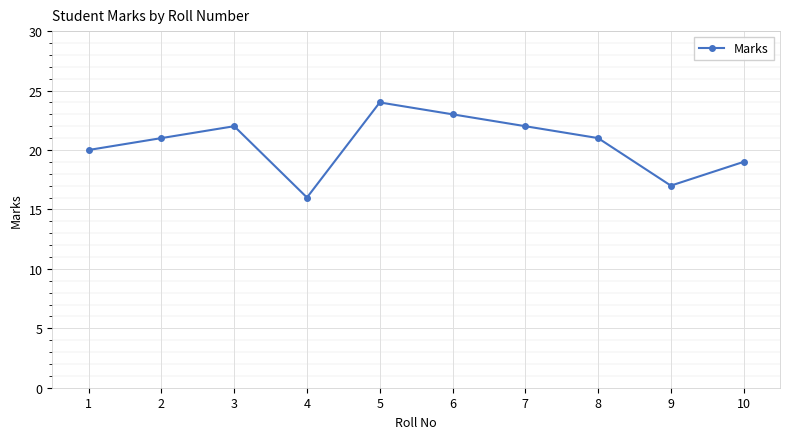

What is the sum of the values at 7 and 1?

42